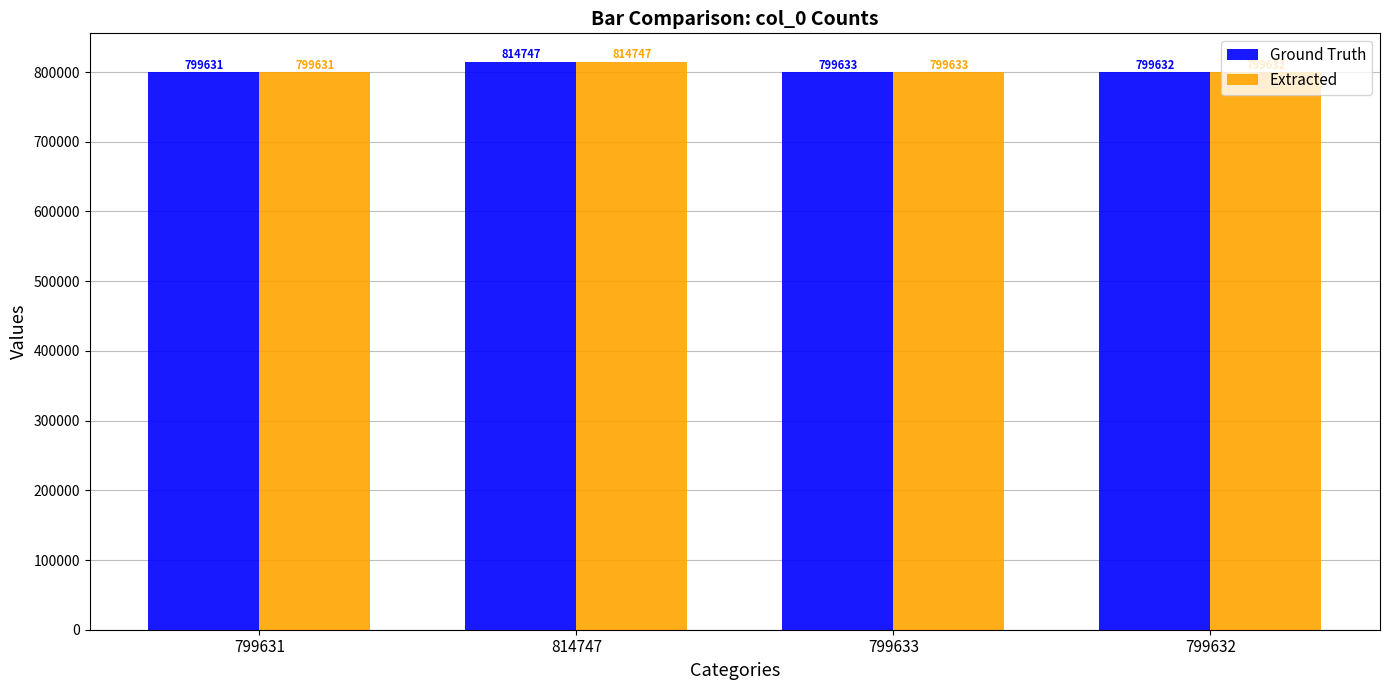

At which label does Ground Truth first exceed 799633?

814747